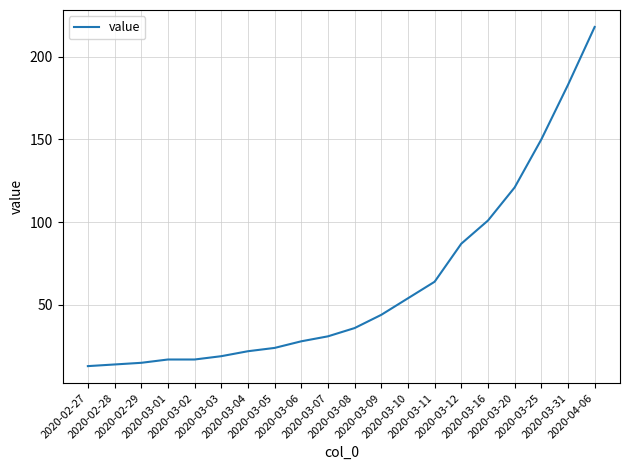

True or false: the data shows 31 at 2020-03-07.

True